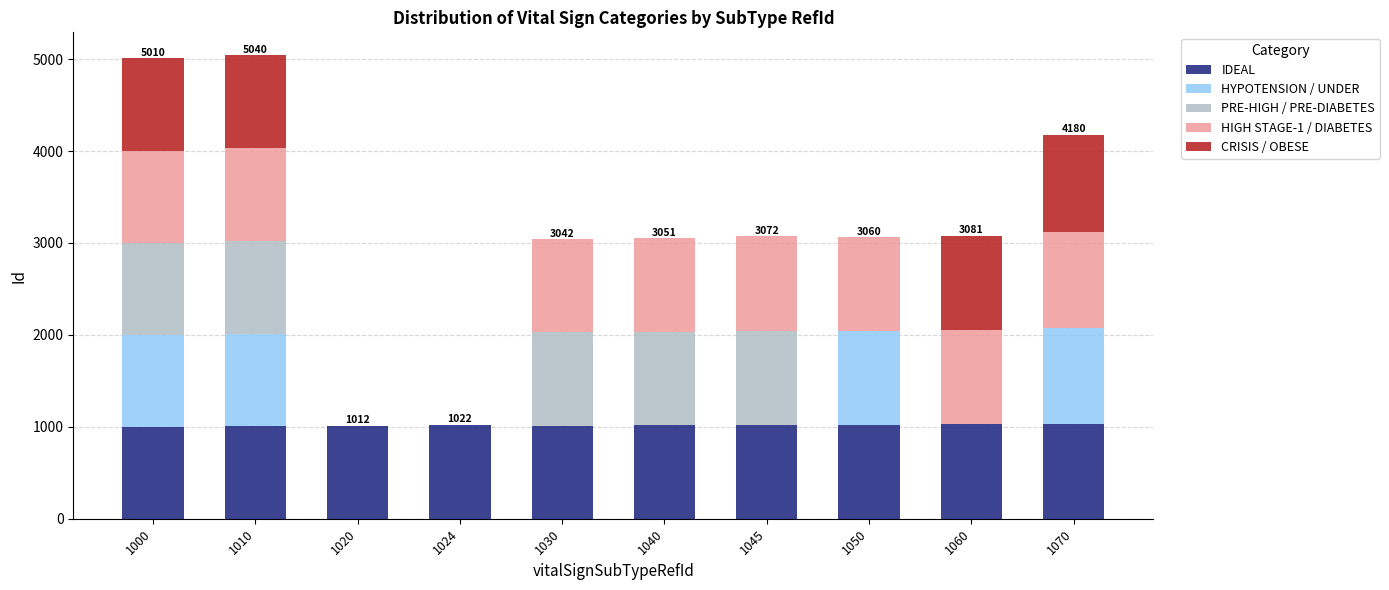

Count the number of categories in the chart.

10